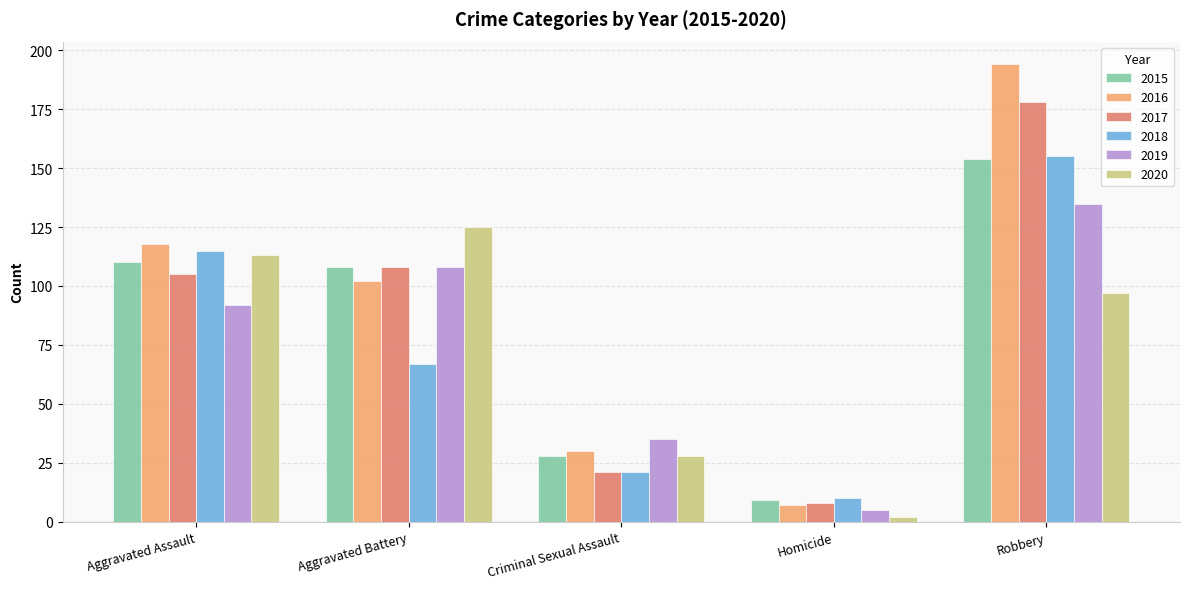

The value of 2015 at Aggravated Assault is 33. True or false?

False